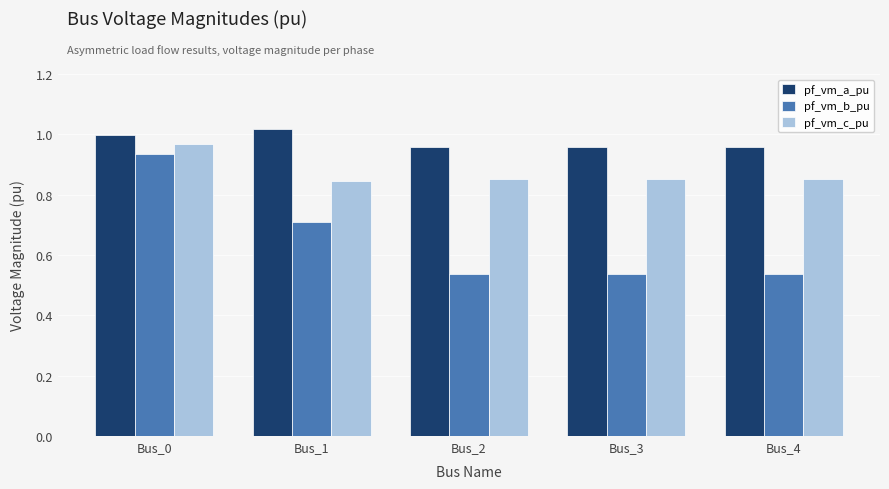

The value of pf_vm_c_pu at Bus_3 is 0.3. True or false?

False